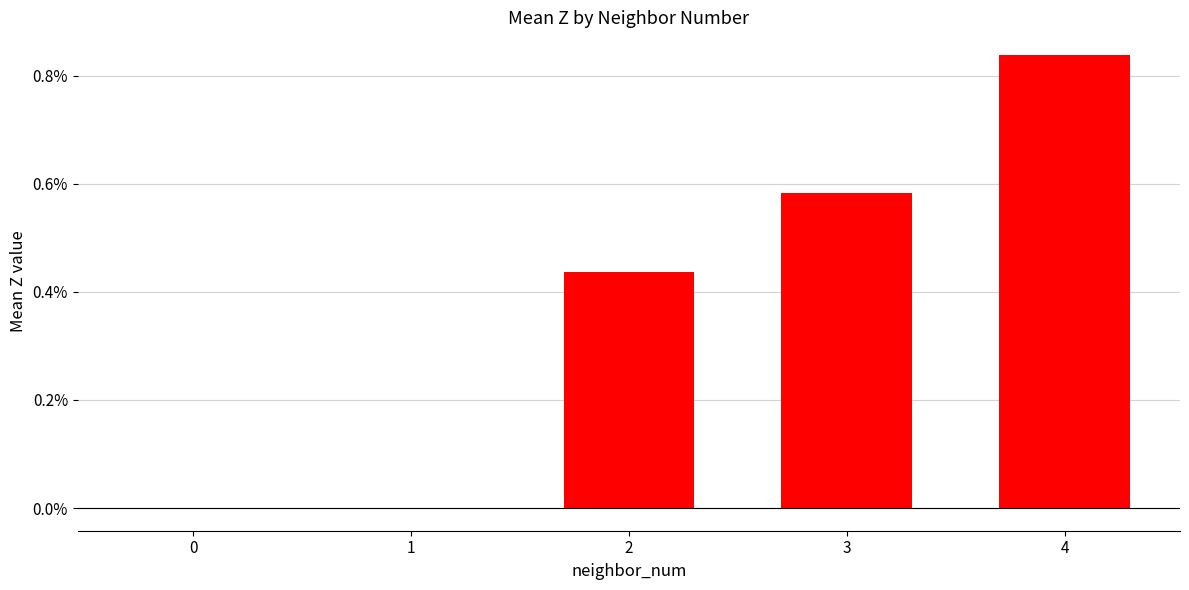

Is it true that the value at 1 is -0.0?

True